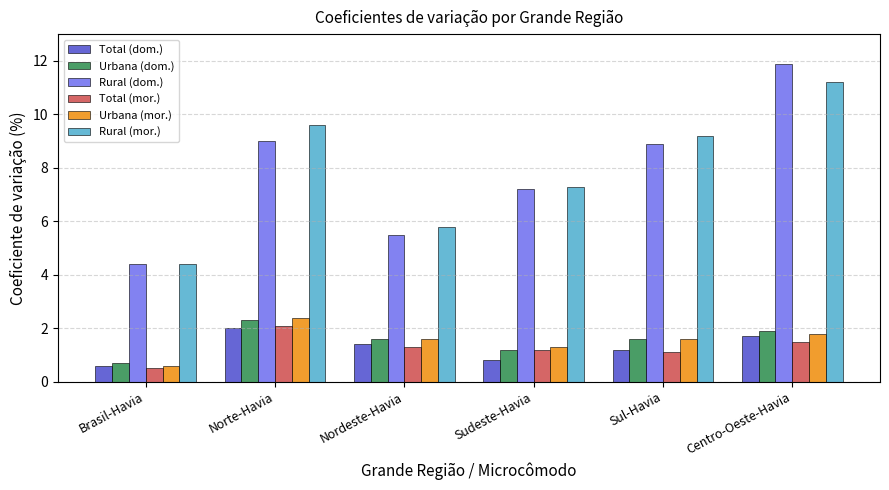

Read the Rural (dom.) value at Norte-Havia.

9.0